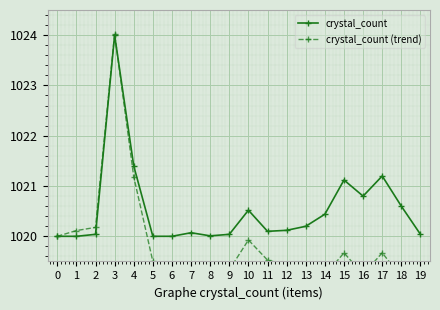

How many values in the crystal_count (trend) series exceed 1019?

19